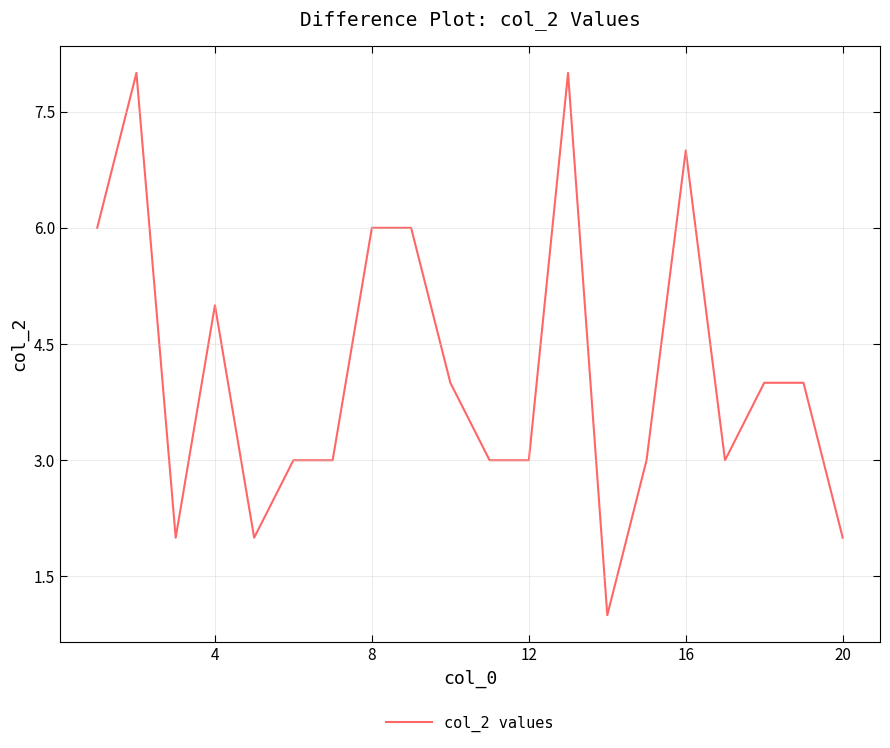

What is the greatest value displayed?

8